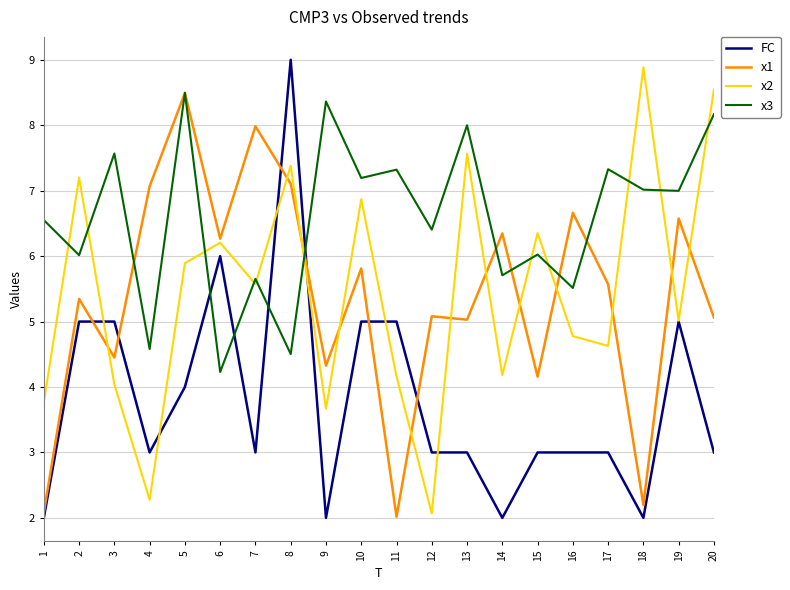

Reading left to right, extract all data points from this chart.

FC: 1=2.0	2=5.0	3=5.0	4=3.0	5=4.0	6=6.0	7=3.0	8=9.0	9=2.0	10=5.0	11=5.0	12=3.0	13=3.0	14=2.0	15=3.0	16=3.0	17=3.0	18=2.0	19=5.0	20=3.0
x1: 1=2.1	2=5.3	3=4.5	4=7.1	5=8.5	6=6.3	7=8.0	8=7.1	9=4.3	10=5.8	11=2.0	12=5.1	13=5.0	14=6.3	15=4.2	16=6.7	17=5.6	18=2.2	19=6.6	20=5.1
x2: 1=3.8	2=7.2	3=4.0	4=2.3	5=5.9	6=6.2	7=5.6	8=7.4	9=3.7	10=6.9	11=4.2	12=2.1	13=7.6	14=4.2	15=6.4	16=4.8	17=4.6	18=8.9	19=5.0	20=8.5
x3: 1=6.6	2=6.0	3=7.6	4=4.6	5=8.5	6=4.2	7=5.7	8=4.5	9=8.4	10=7.2	11=7.3	12=6.4	13=8.0	14=5.7	15=6.0	16=5.5	17=7.3	18=7.0	19=7.0	20=8.2